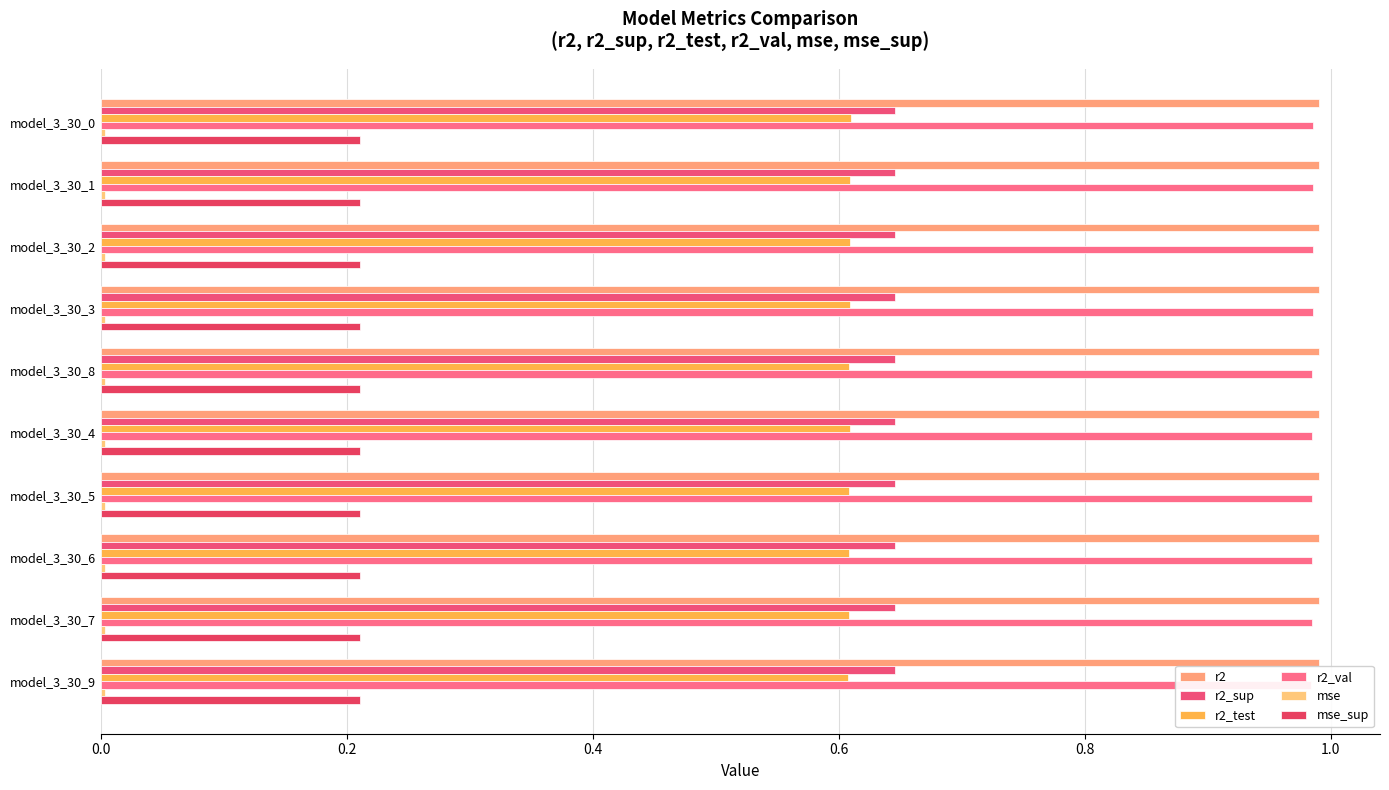

What is the maximum value shown in the chart?

1.0